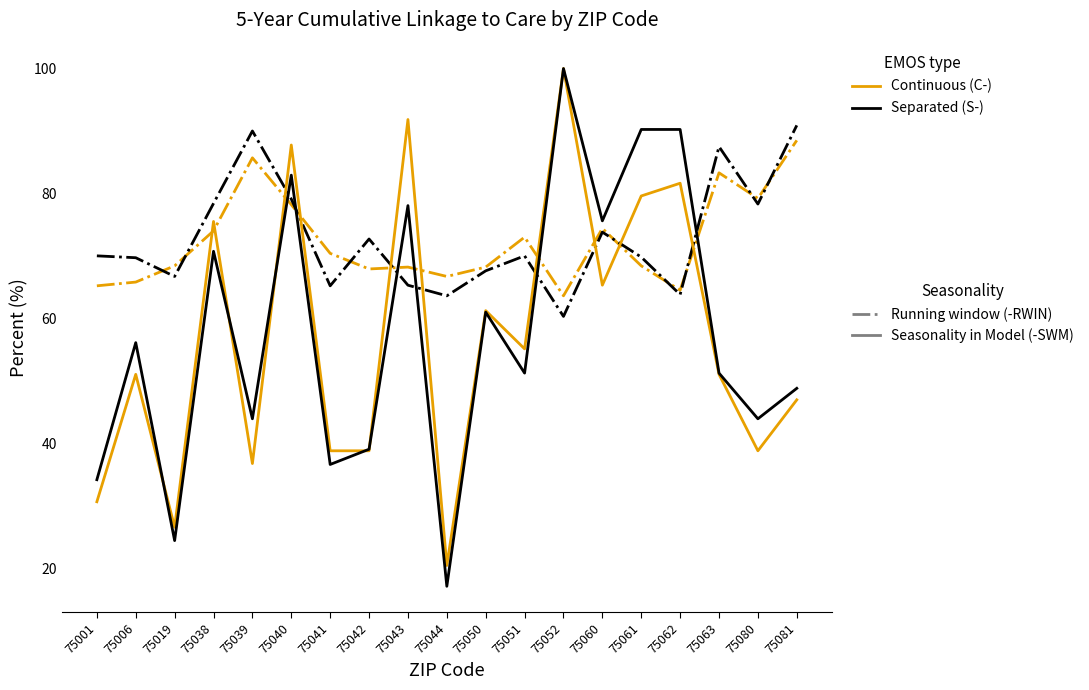

What is the total value across all series at 75040?

328.0